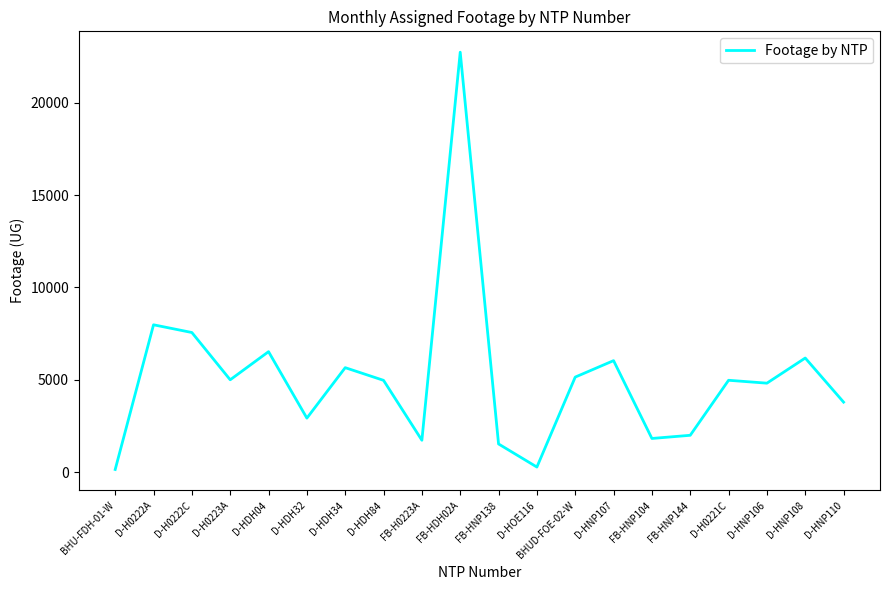

What is the greatest value displayed?

22725